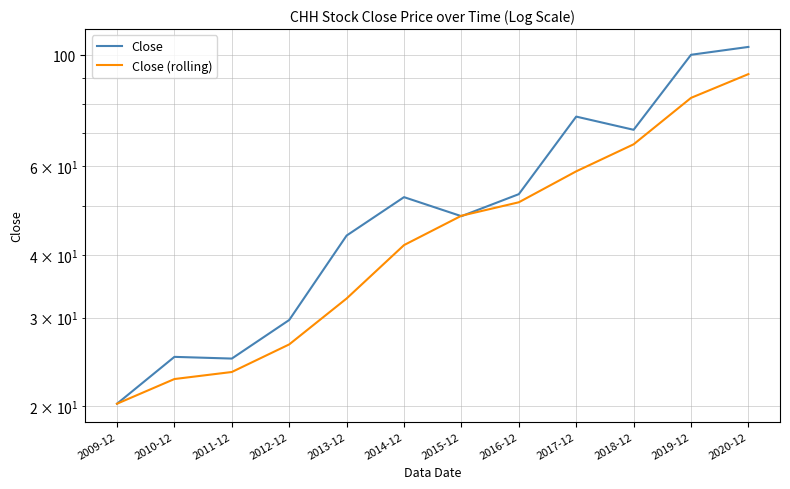

What is the approximate value of Close (rolling) at 2010-12?

22.6